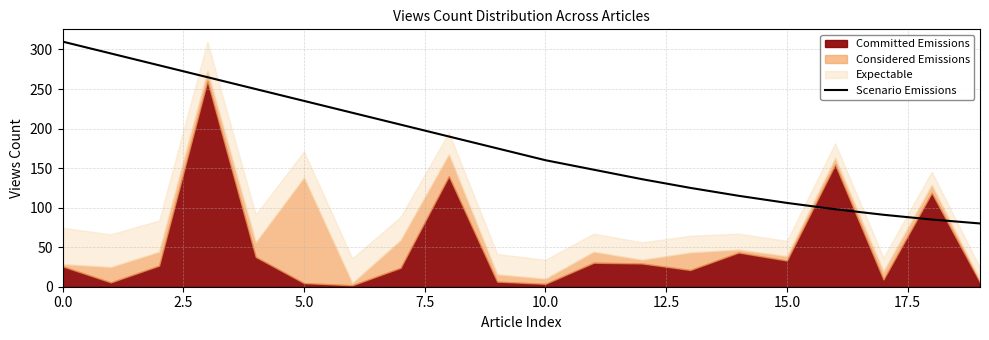

True or false: Scenario Emissions has a value of 161.0 at 0.0.

False